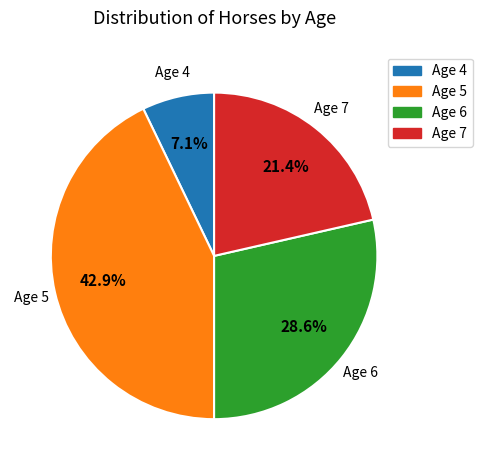

What is the largest slice in the pie chart?

Age 5